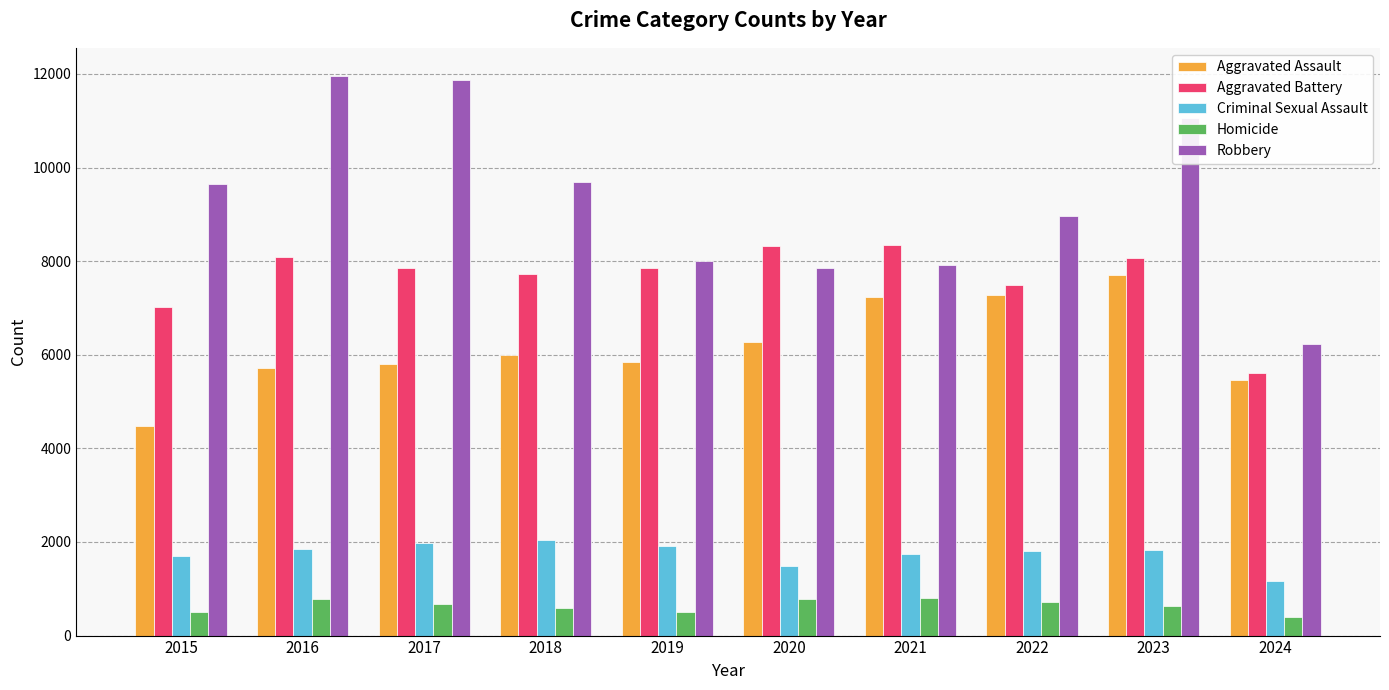

Is it true that Aggravated Battery equals 5610 at 2024?

True